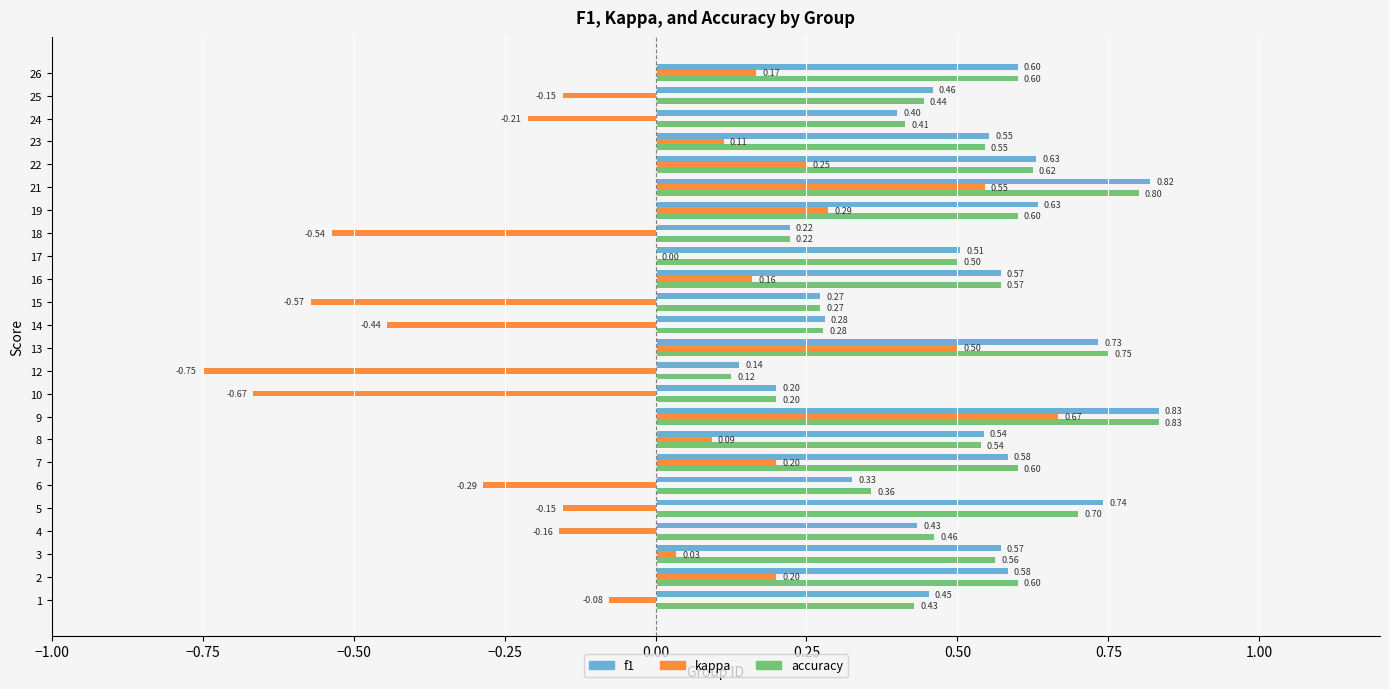

Which series has the largest total across all categories?

f1